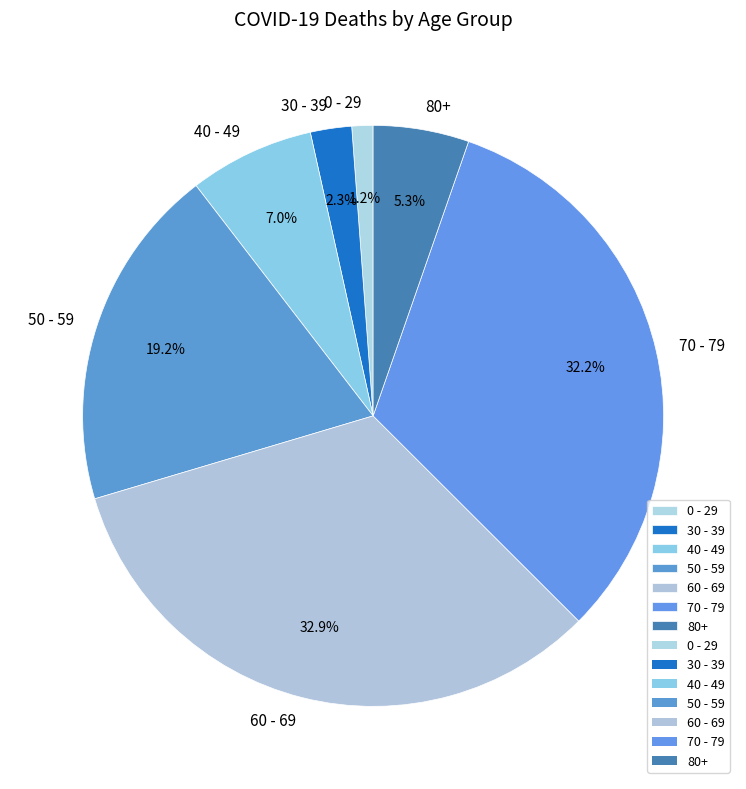

How many slices are in this pie chart?

7